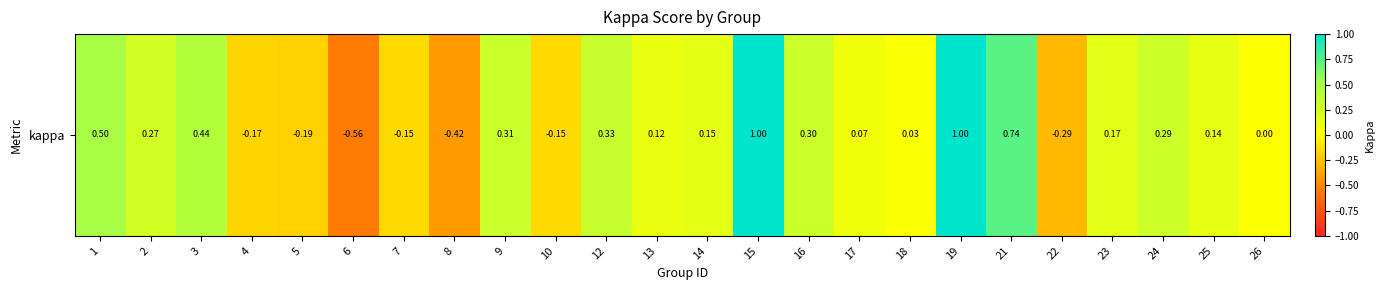

What is the average value?

0.2